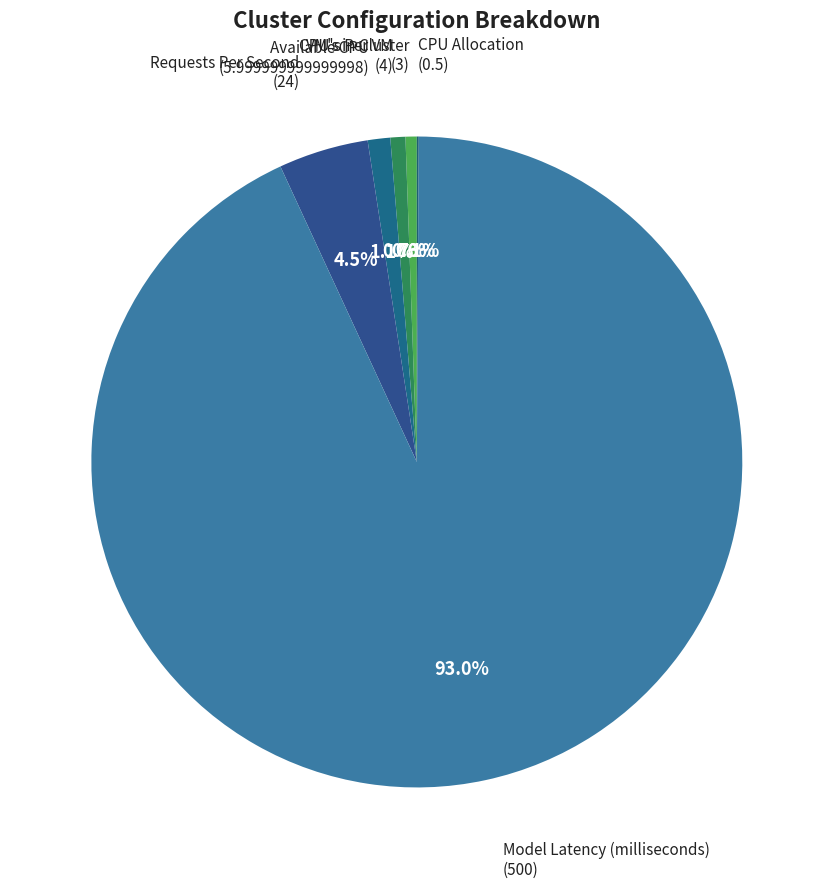

What is the largest slice in the pie chart?

Model Latency (milliseconds)